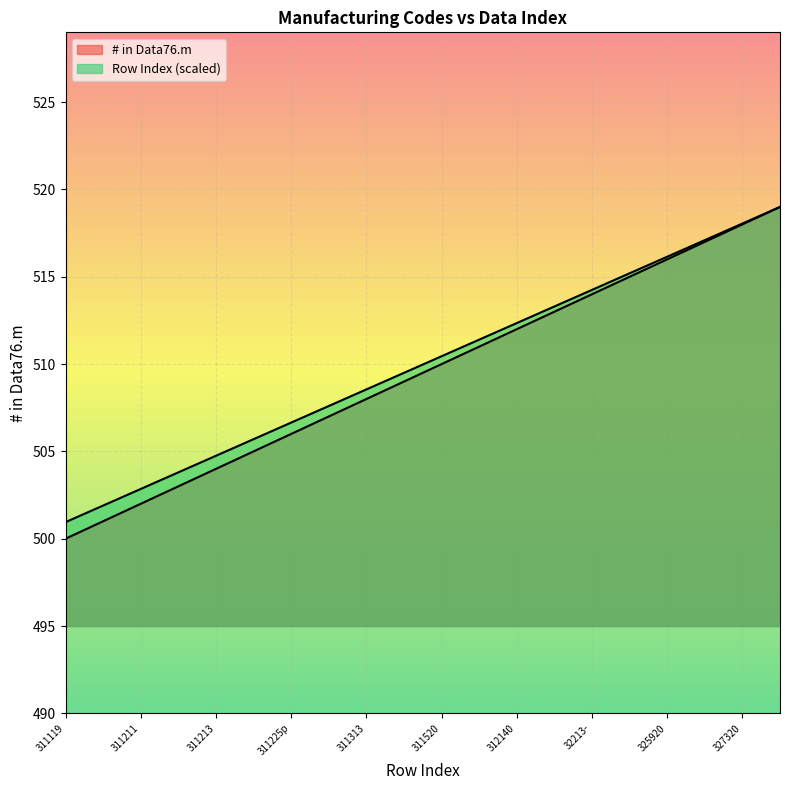

What is the difference between the highest and lowest values at 311119p?

0.9